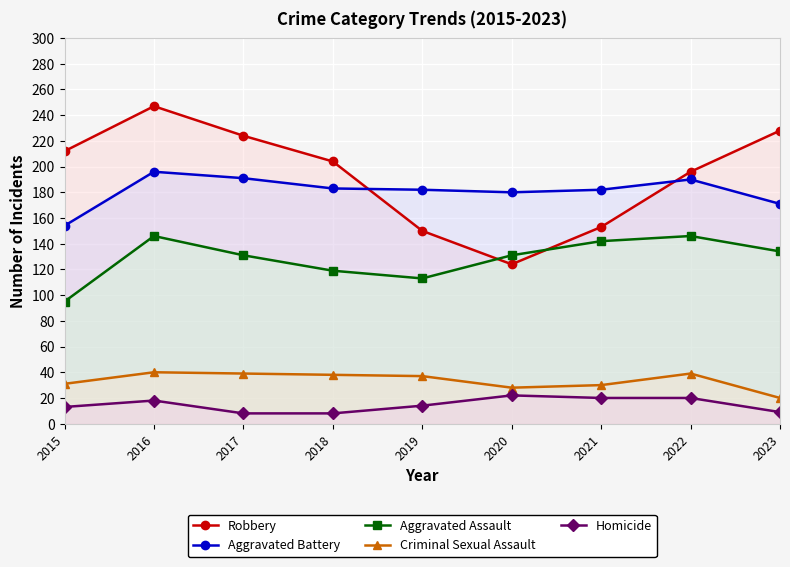

Where does the Robbery series first go above 204?

2015